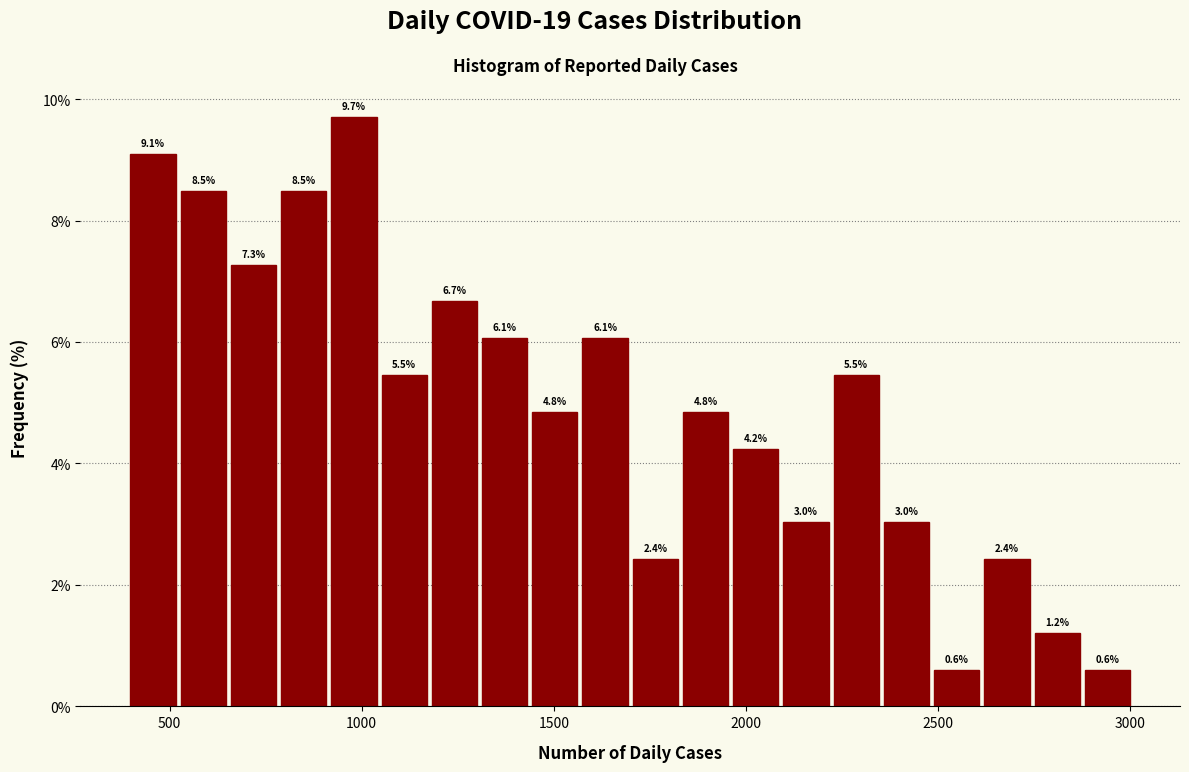

Around what value on the x-axis is the tallest bar? Give the approximate position of its centre, as read against the axis.

1000